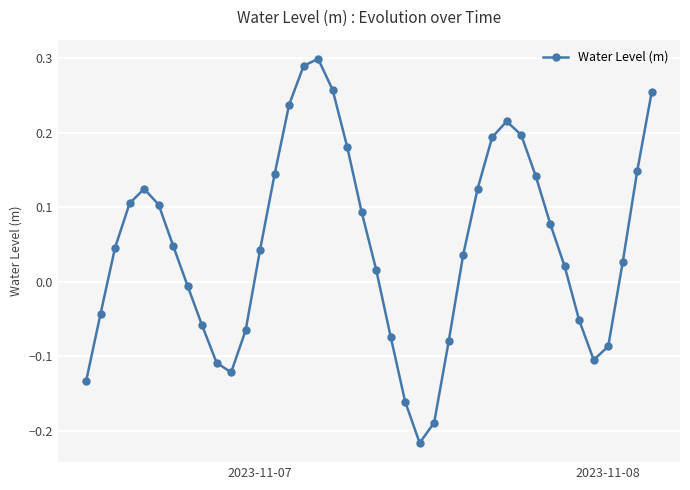

How many lines are shown in the chart?

1